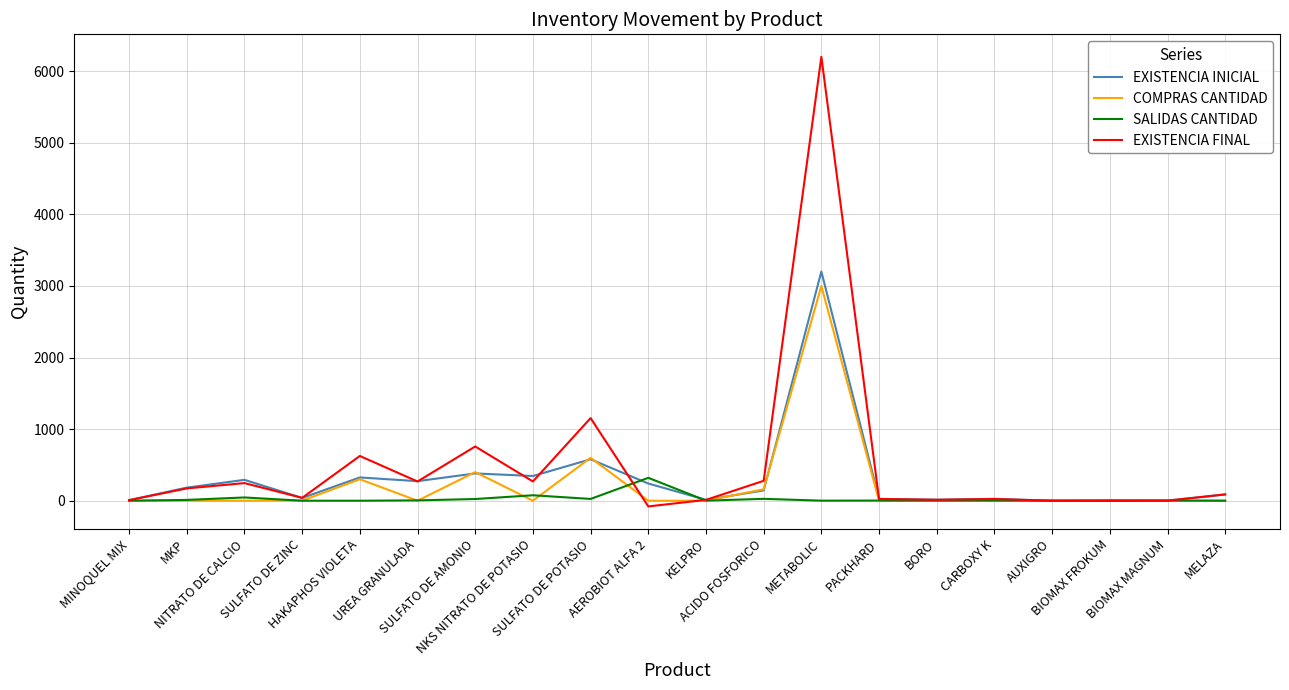

What is the maximum value for COMPRAS CANTIDAD?

3000.0